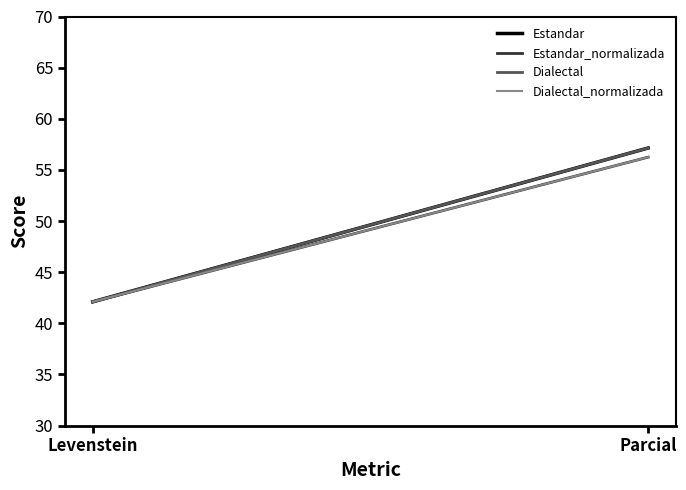

What position from the right is Parcial?

1